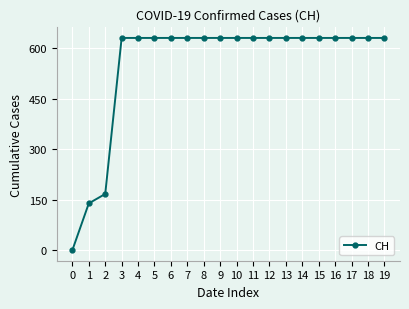

How many categories are shown in the chart?

20